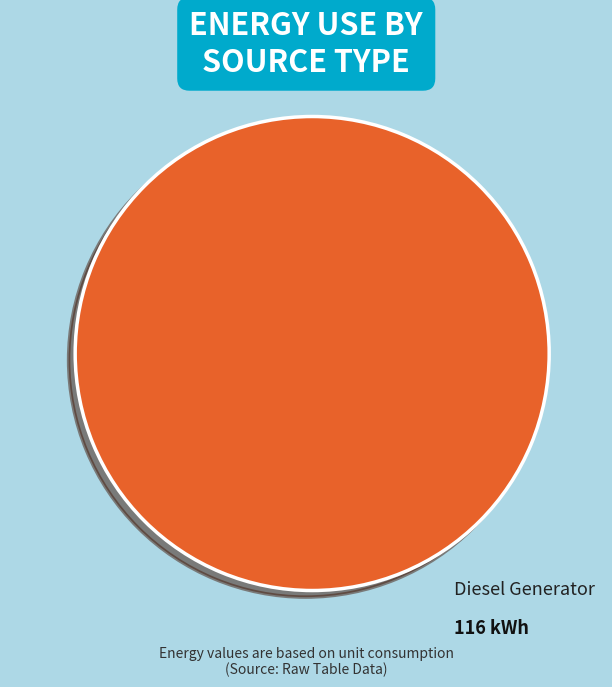

Does any single category account for the majority?

Yes